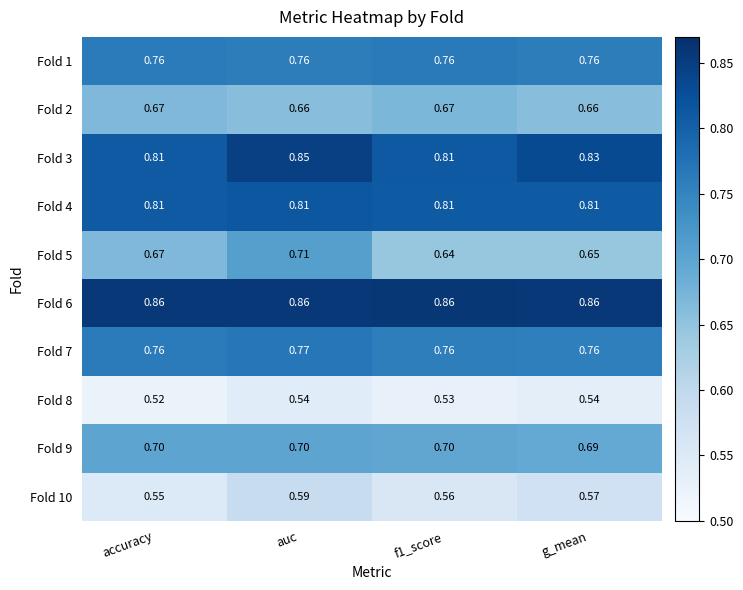

At which category is the sum across all series the highest?

auc